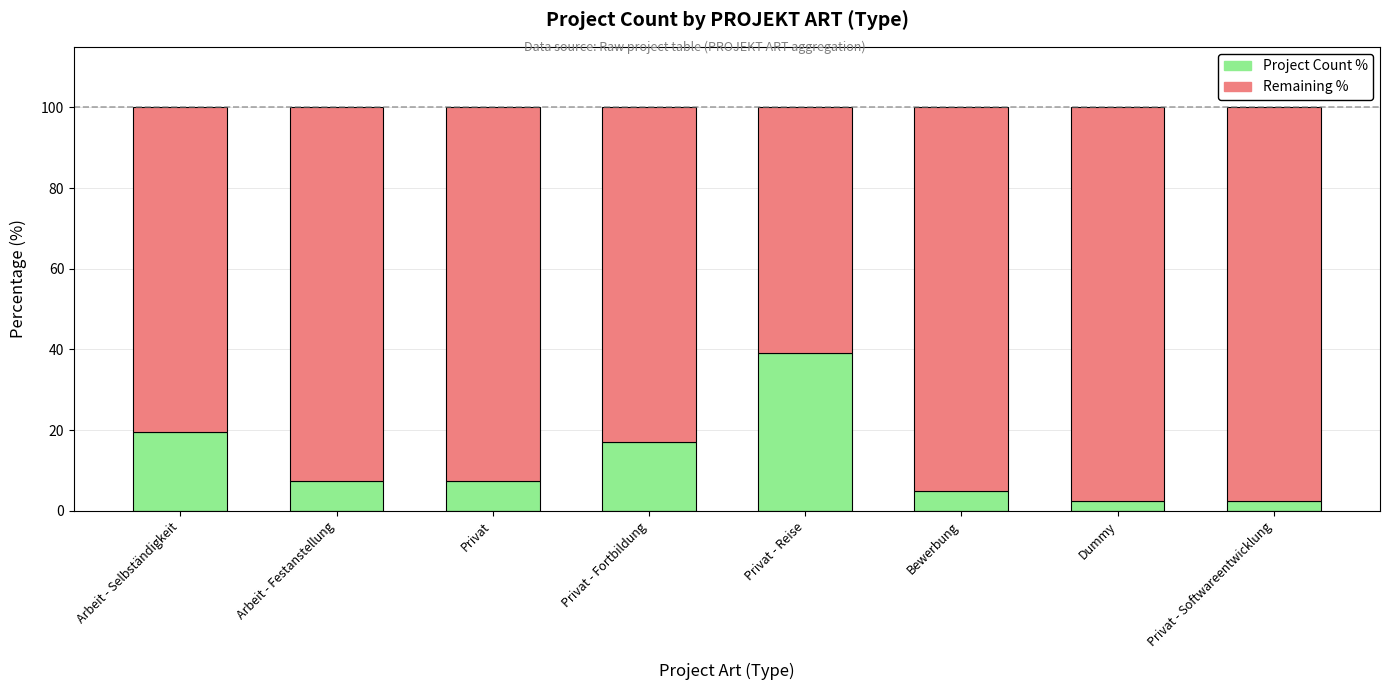

How many distinct data groups are displayed?

2